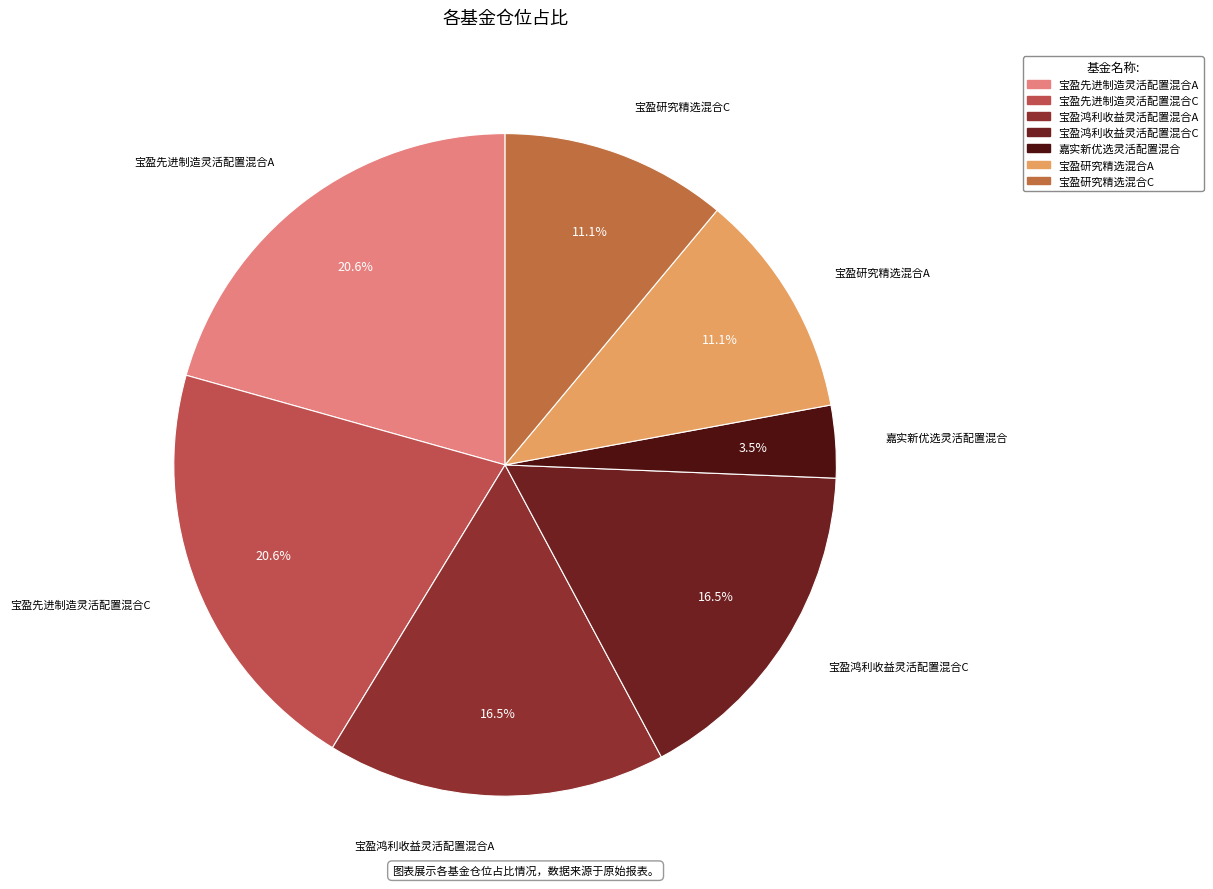

To the nearest percent, what is the difference between the largest and smallest slice percentages?

17%